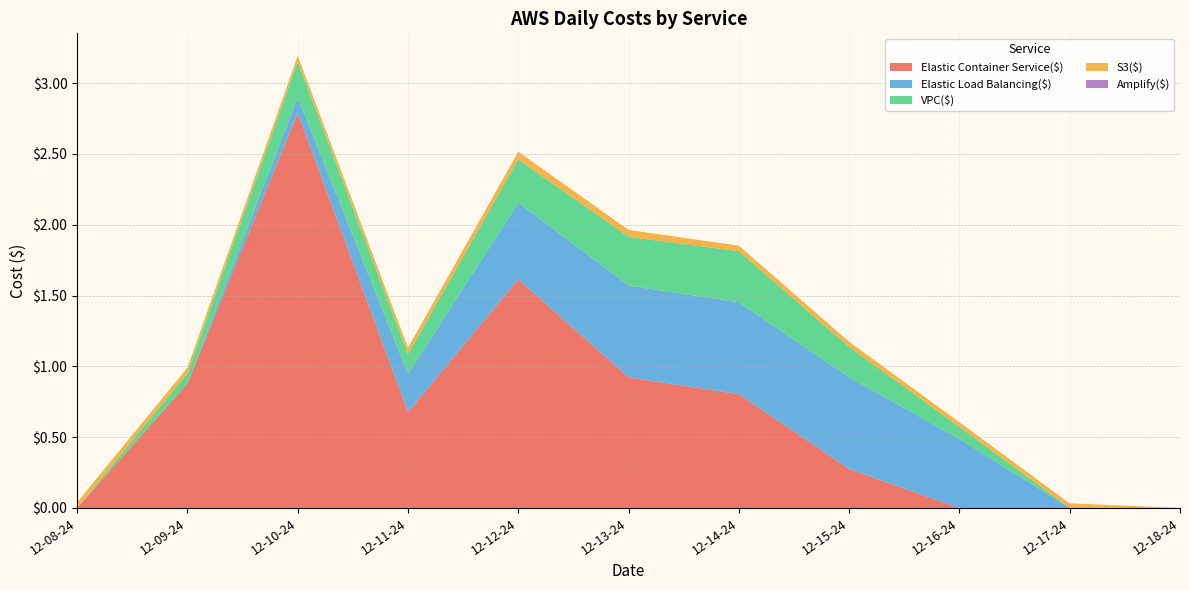

Reading left to right, extract all data points from this chart.

Elastic Container Service($): 12-08-24=0.0	12-09-24=0.9	12-10-24=2.8	12-11-24=0.7	12-12-24=1.6	12-13-24=0.9	12-14-24=0.8	12-15-24=0.3	12-16-24=0.0	12-17-24=0.0	12-18-24=0.0
Elastic Load Balancing($): 12-08-24=0.0	12-09-24=0.0	12-10-24=0.1	12-11-24=0.3	12-12-24=0.5	12-13-24=0.6	12-14-24=0.6	12-15-24=0.6	12-16-24=0.5	12-17-24=0.0	12-18-24=0.0
VPC($): 12-08-24=0.0	12-09-24=0.1	12-10-24=0.3	12-11-24=0.1	12-12-24=0.3	12-13-24=0.3	12-14-24=0.4	12-15-24=0.2	12-16-24=0.1	12-17-24=0.0	12-18-24=0.0
S3($): 12-08-24=0.0	12-09-24=0.0	12-10-24=0.0	12-11-24=0.0	12-12-24=0.1	12-13-24=0.0	12-14-24=0.0	12-15-24=0.0	12-16-24=0.0	12-17-24=0.0	12-18-24=0.0
Amplify($): 12-08-24=0.0	12-09-24=0.0	12-10-24=0.0	12-11-24=0.0	12-12-24=0.0	12-13-24=0.0	12-14-24=0.0	12-15-24=0.0	12-16-24=0.0	12-17-24=0.0	12-18-24=0.0